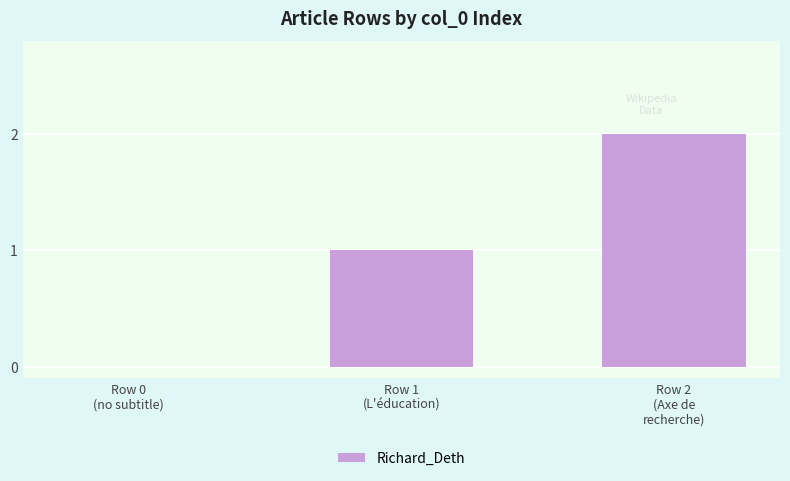

Are the bars horizontal?

No